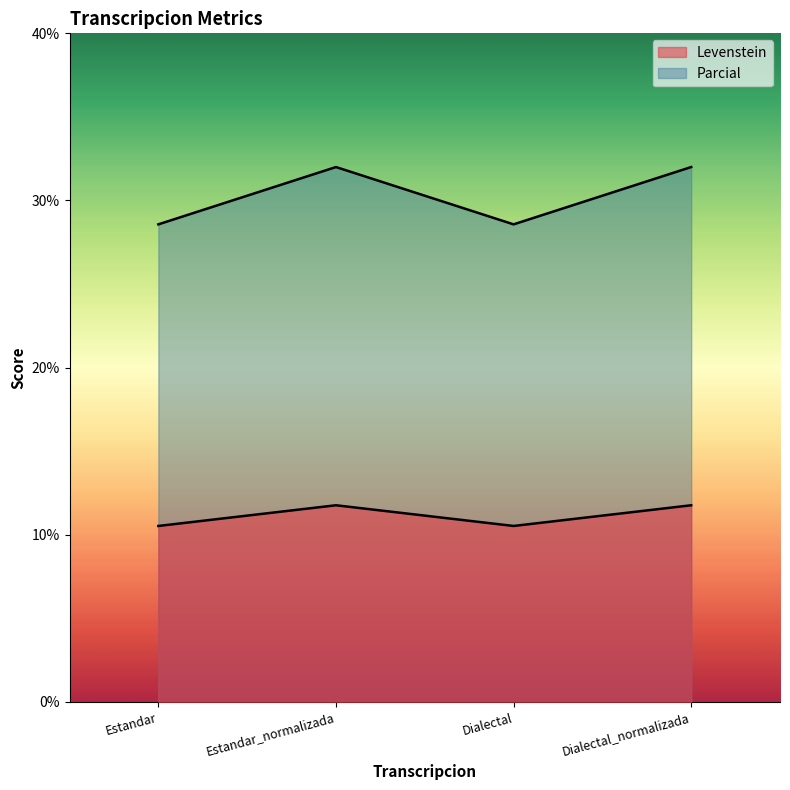

What are all the series names shown in the legend?

Levenstein, Parcial